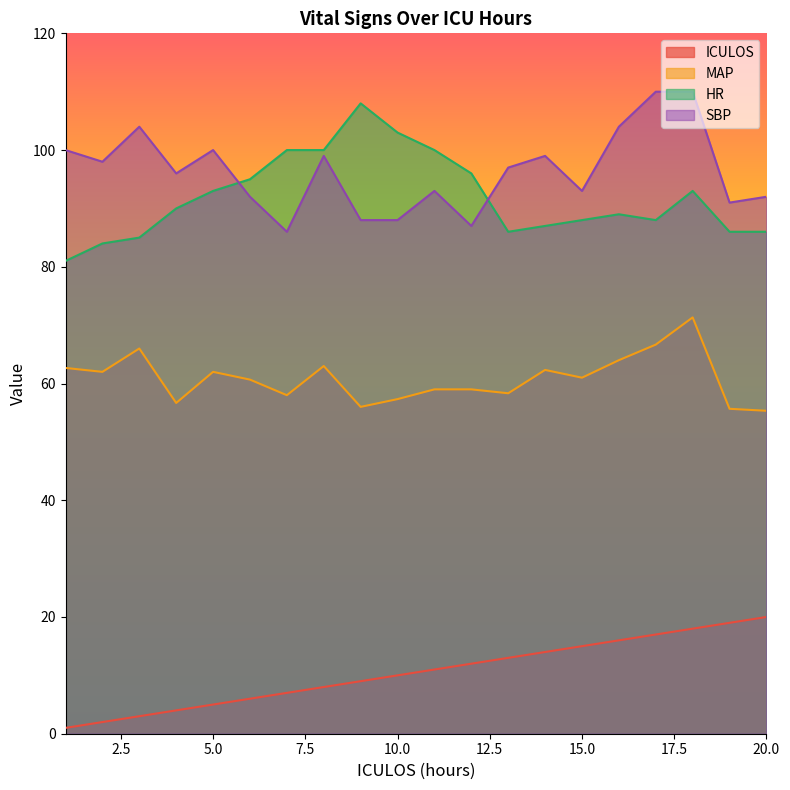

At which label does HR reach its minimum?

1